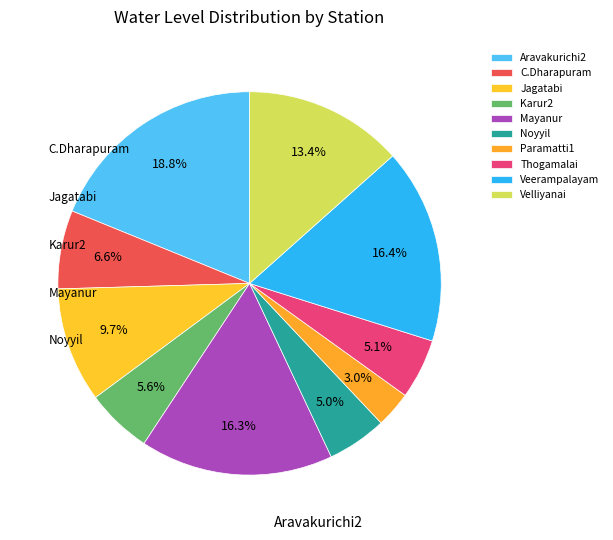

To the nearest percent, what is the difference between the largest and smallest slice percentages?

16%